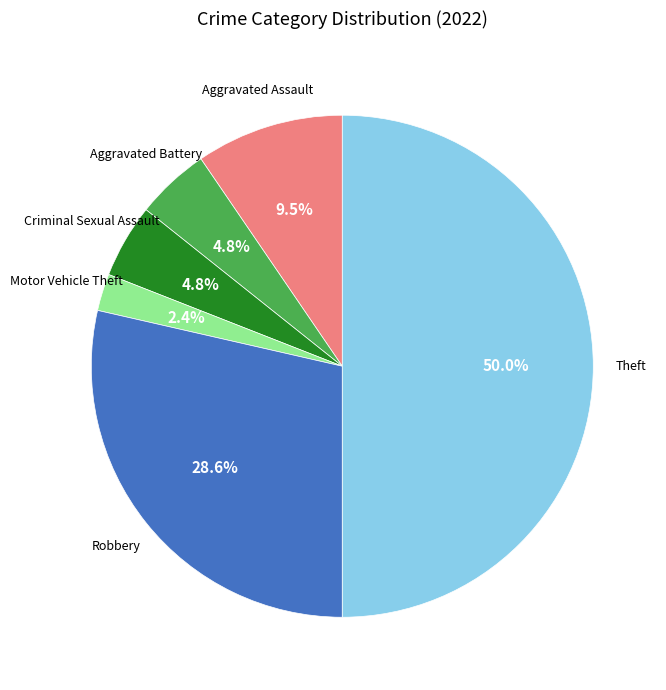

Rank the categories by value from lowest to highest.

Motor Vehicle Theft, Aggravated Battery, Criminal Sexual Assault, Aggravated Assault, Robbery, Theft